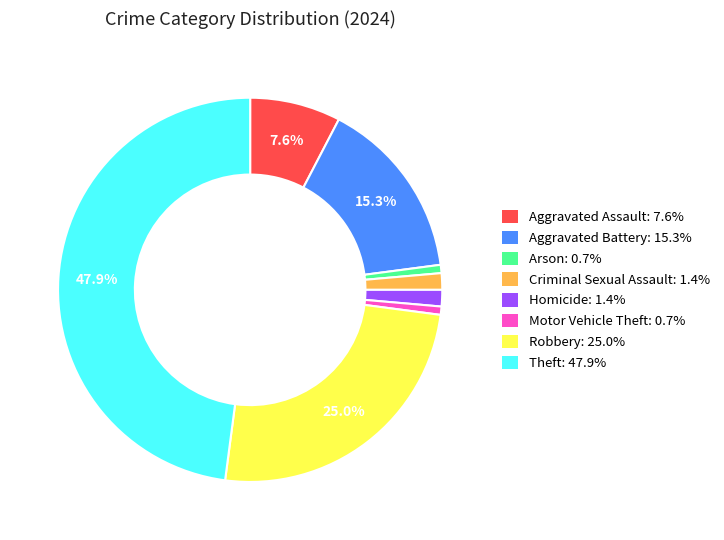

Is the sum of Motor Vehicle Theft: 0.7% and Criminal Sexual Assault: 1.4% greater than half?

No